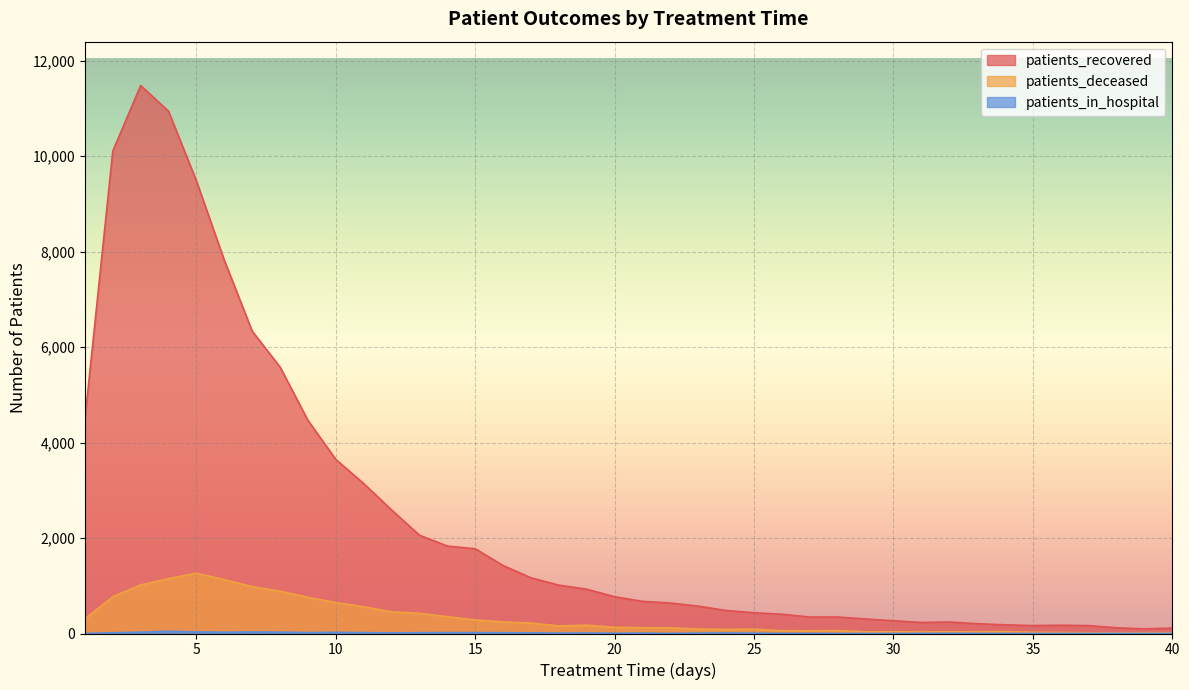

What is the difference between the second highest and minimum values in the patients_recovered series?

10840